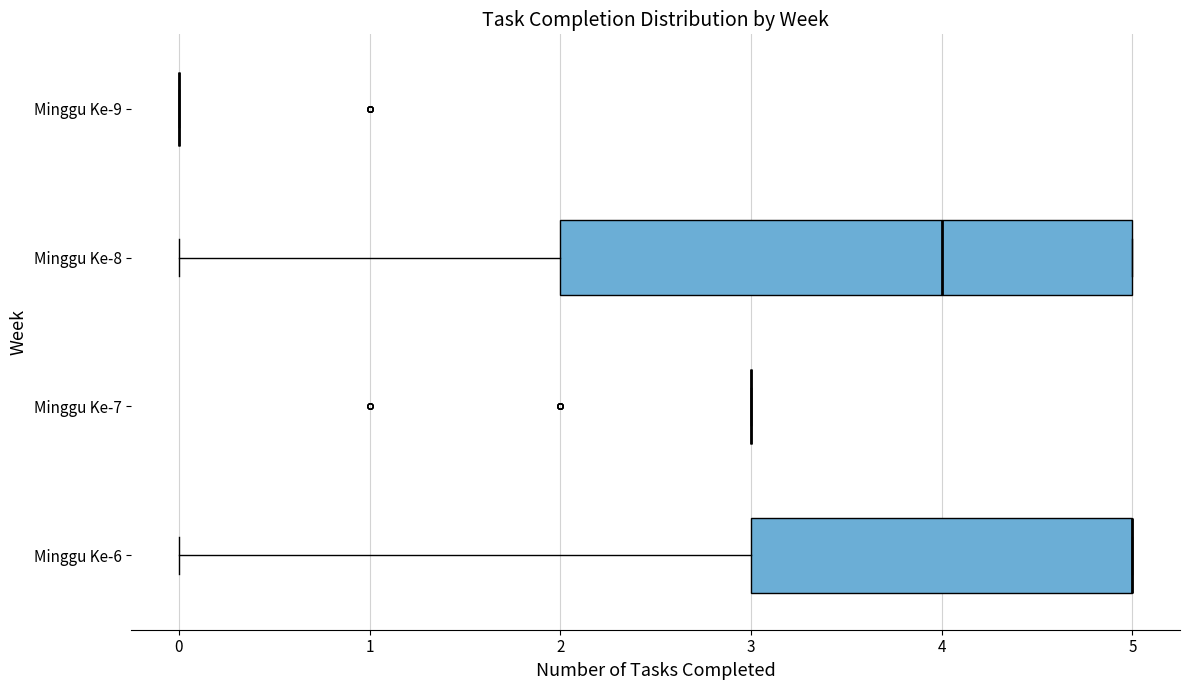

Reading bottom to top, transcribe this box plot: for each box, give where its median line is, the range the box spans, and where its two whiskers end, as read against the x-axis. The values are not printed on the chart, so give them approximately, as read against the axis.

Minggu Ke-6: median 5 (drawn on the box's right edge), box 3 to 5, whiskers 0 to 5
Minggu Ke-7: box collapsed to a line at 3, whiskers 3 to 3
Minggu Ke-8: median 4, box 2 to 5, whiskers 0 to 5
Minggu Ke-9: box collapsed to a line at 0, whiskers 0 to 0